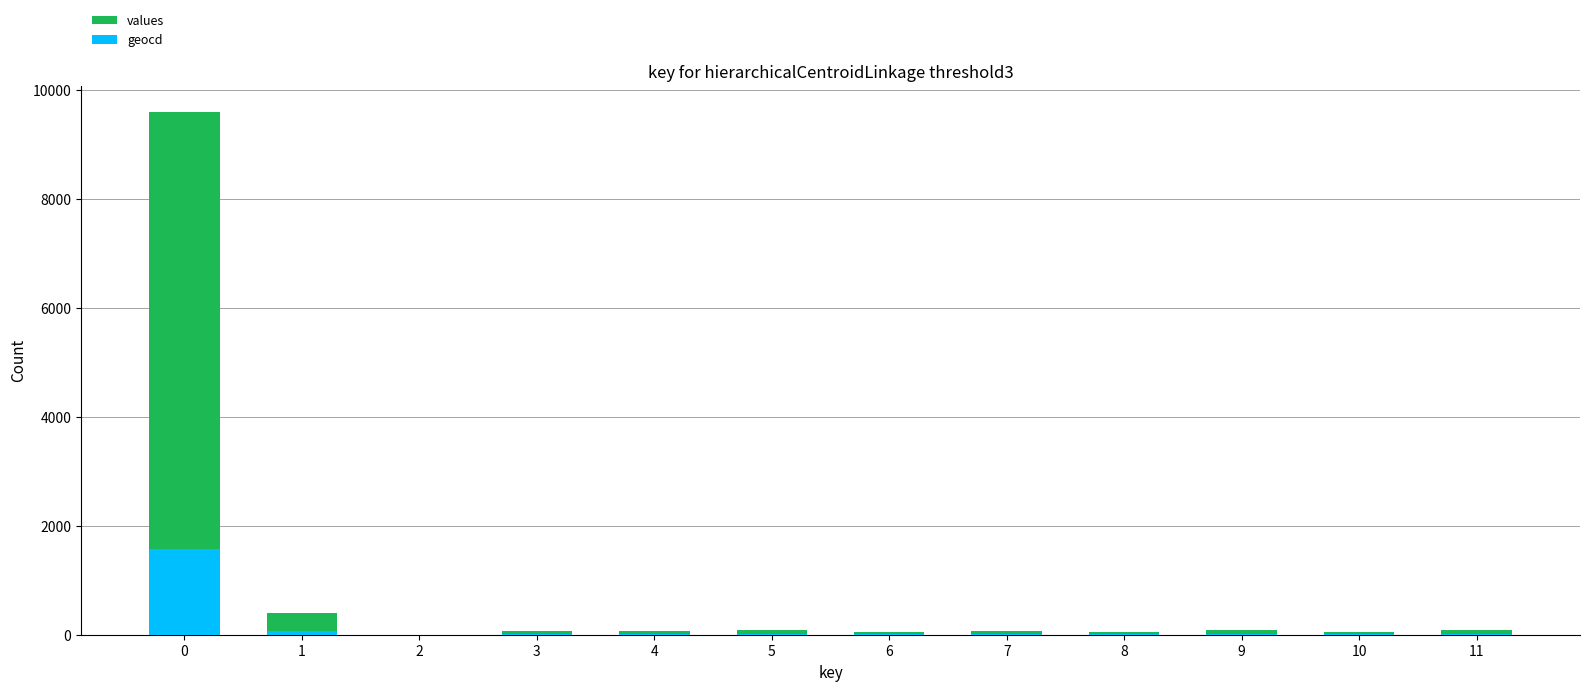

Rank the series at 7 from lowest to highest value.

geocd, values